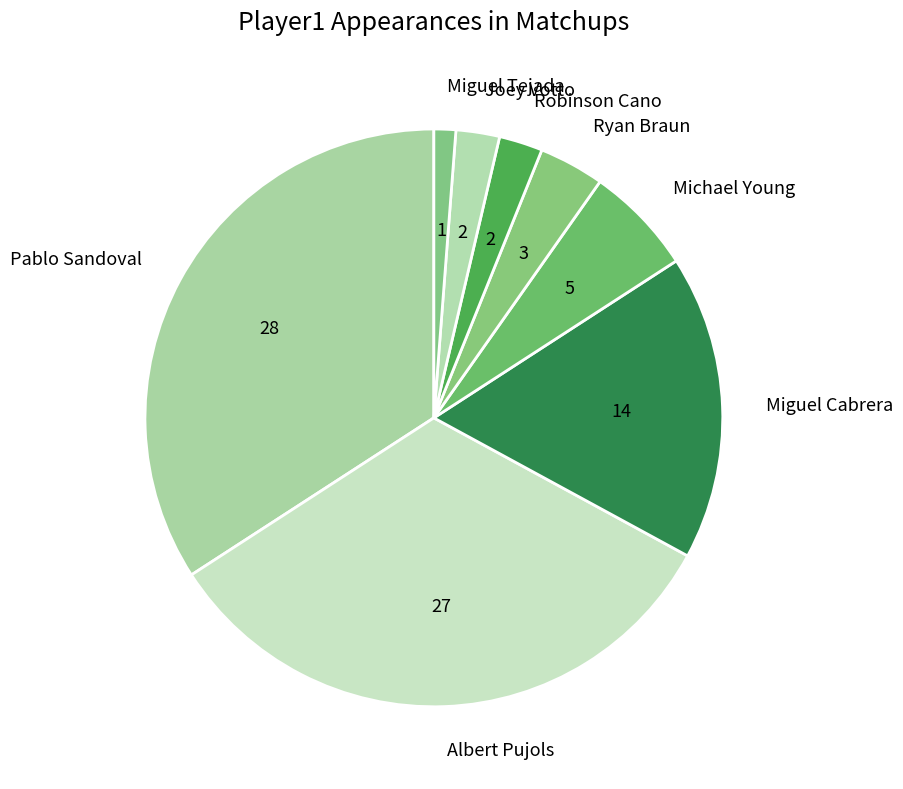

To the nearest percent, what is the difference between the largest and smallest slice percentages?

33%